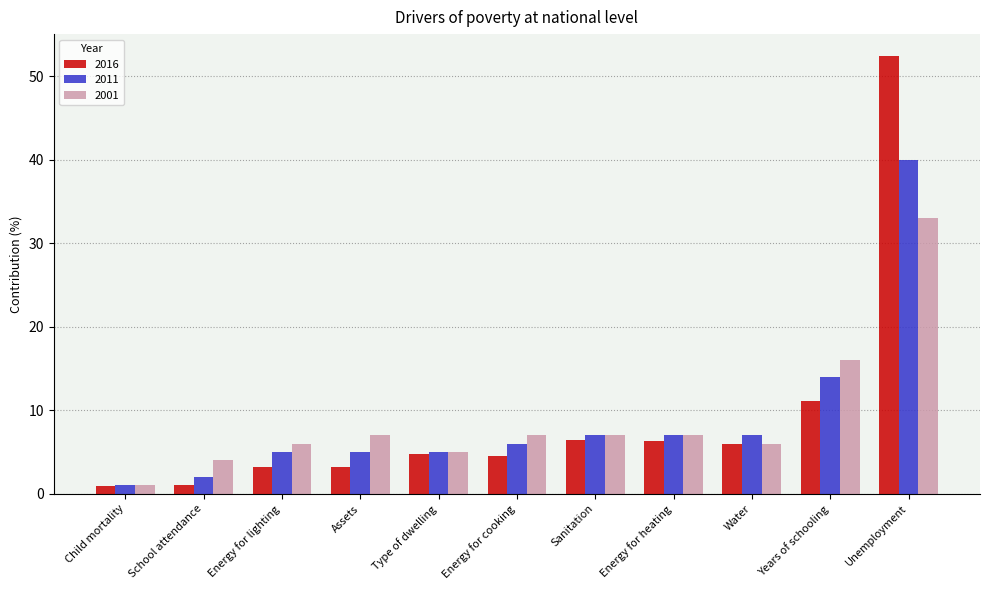

Rank the series by their maximum value, from lowest to highest.

2001, 2011, 2016